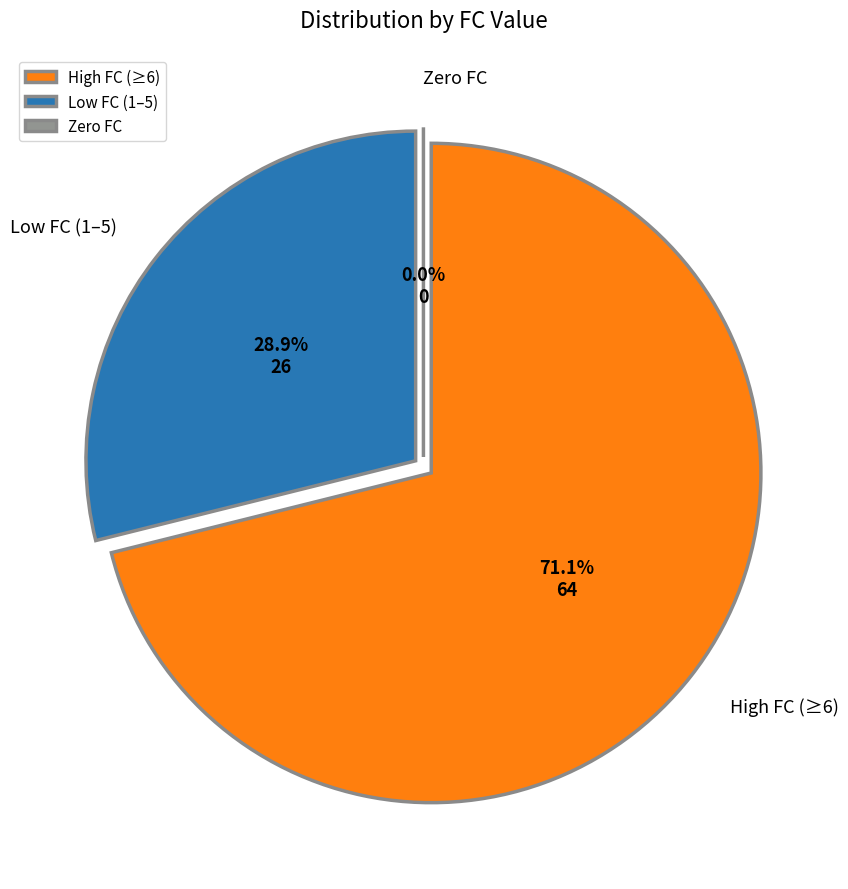

Is it true that 4 is 1% of the pie?

False